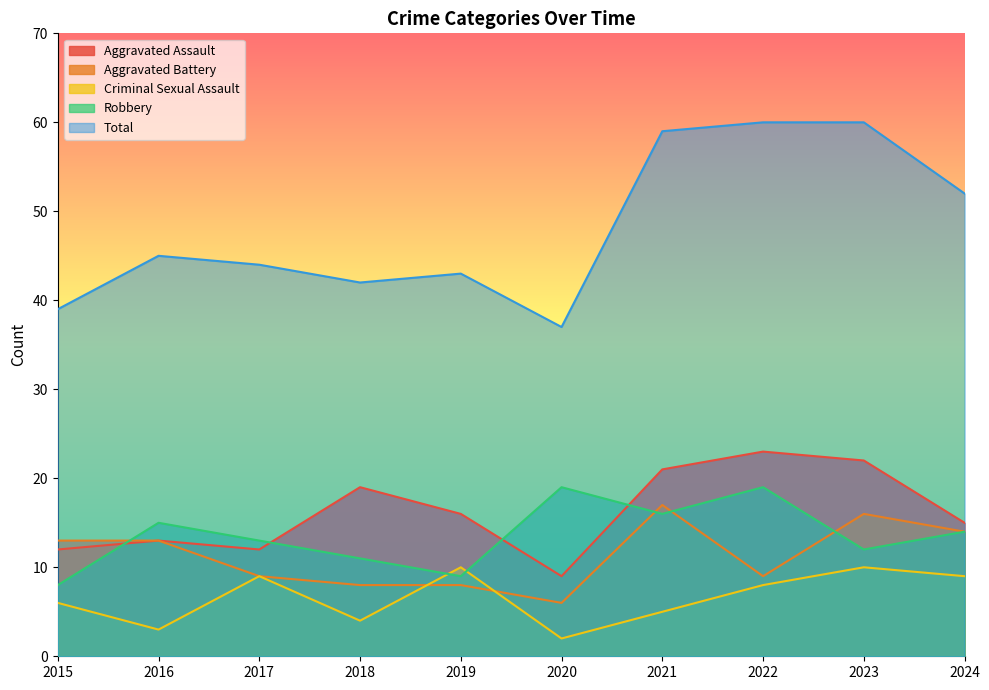

Read the Robbery value at 2022, to the nearest 5.

20